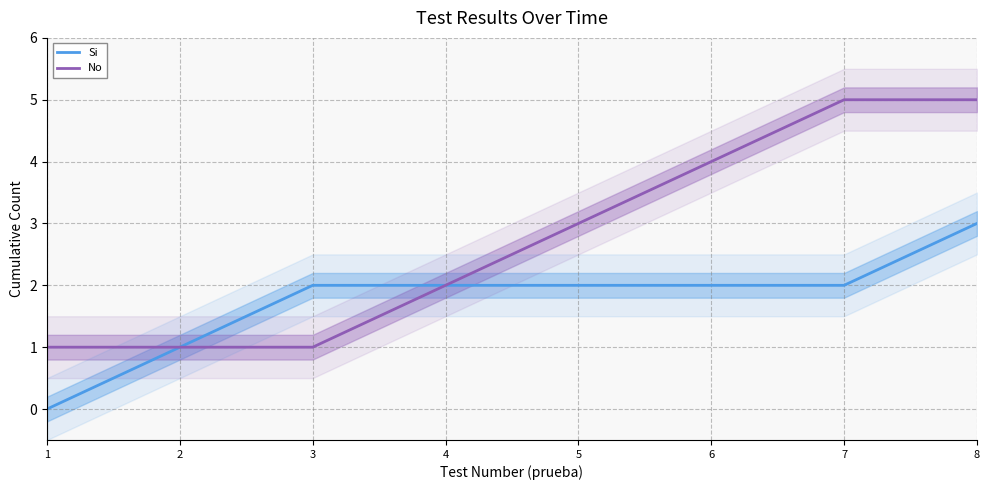

Is it true that Si equals 3 at 6?

False